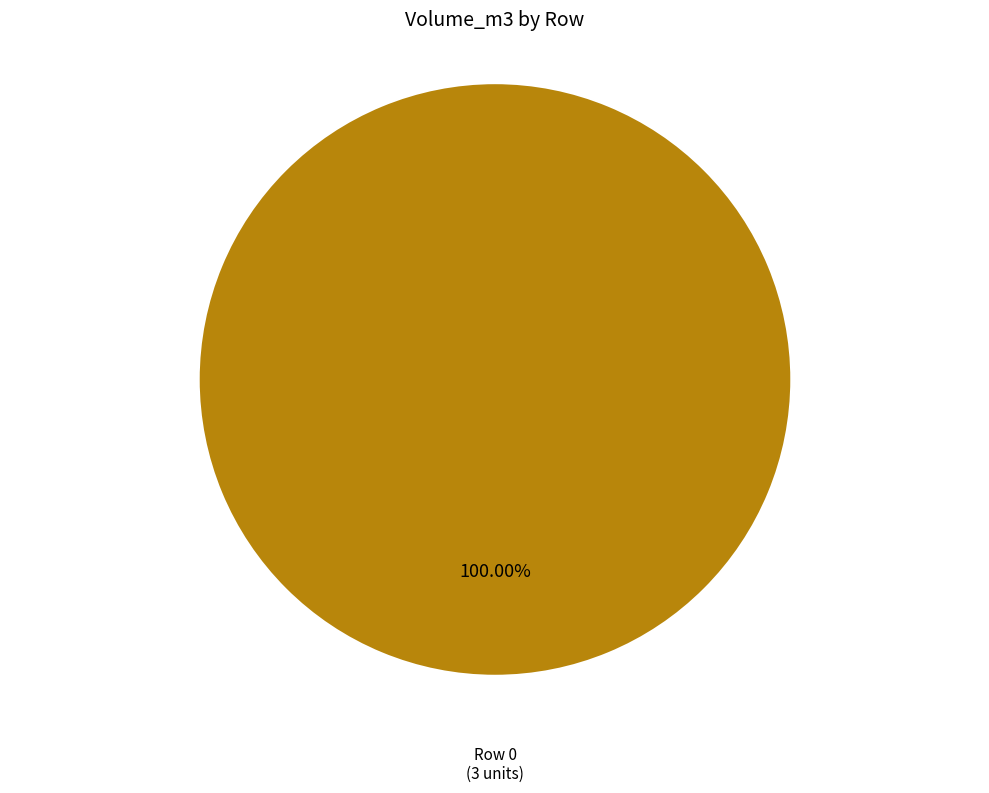

Which category accounts for the majority?

Row 0